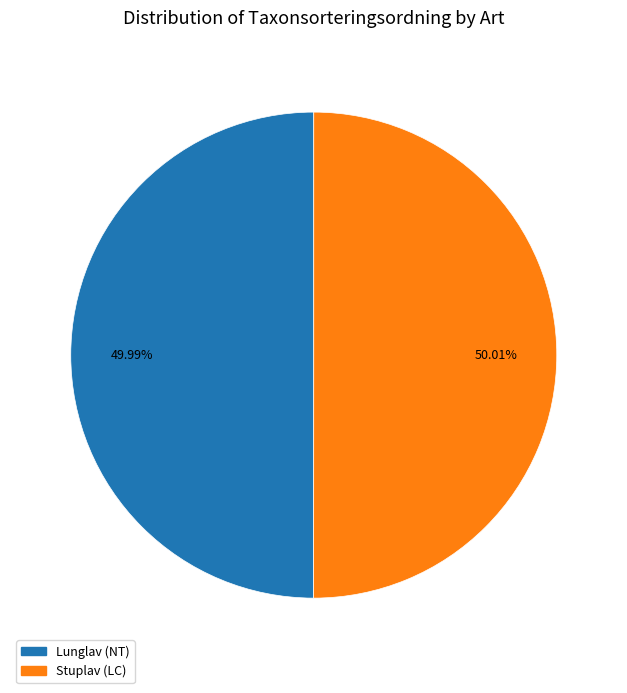

Is the sum of Lunglav (NT) and Stuplav (LC) greater than half?

Yes